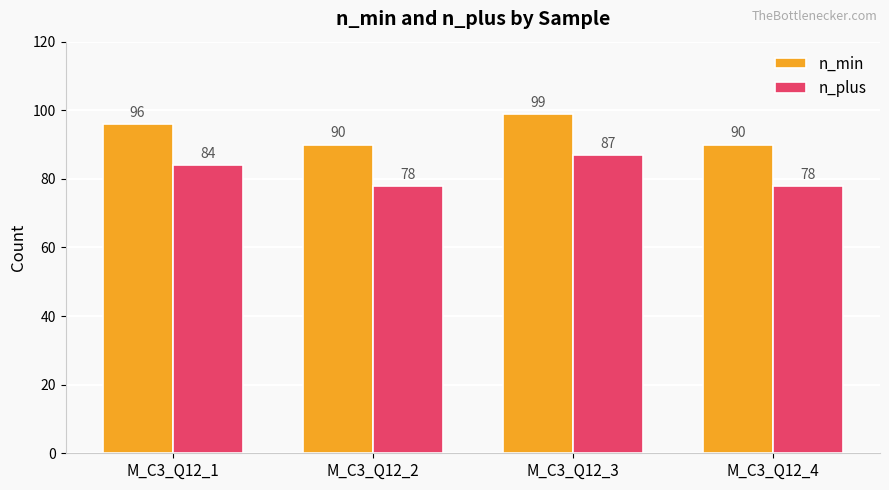

What is the total value across all series at M_C3_Q12_2?

168